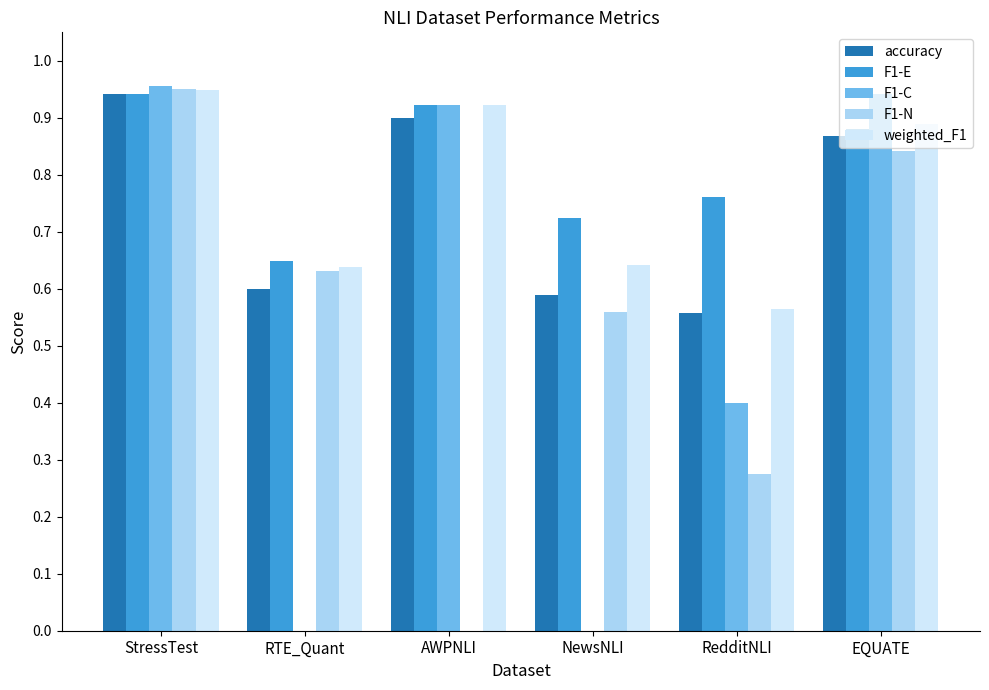

What are all the series names shown in the legend?

accuracy, F1-E, F1-C, F1-N, weighted_F1